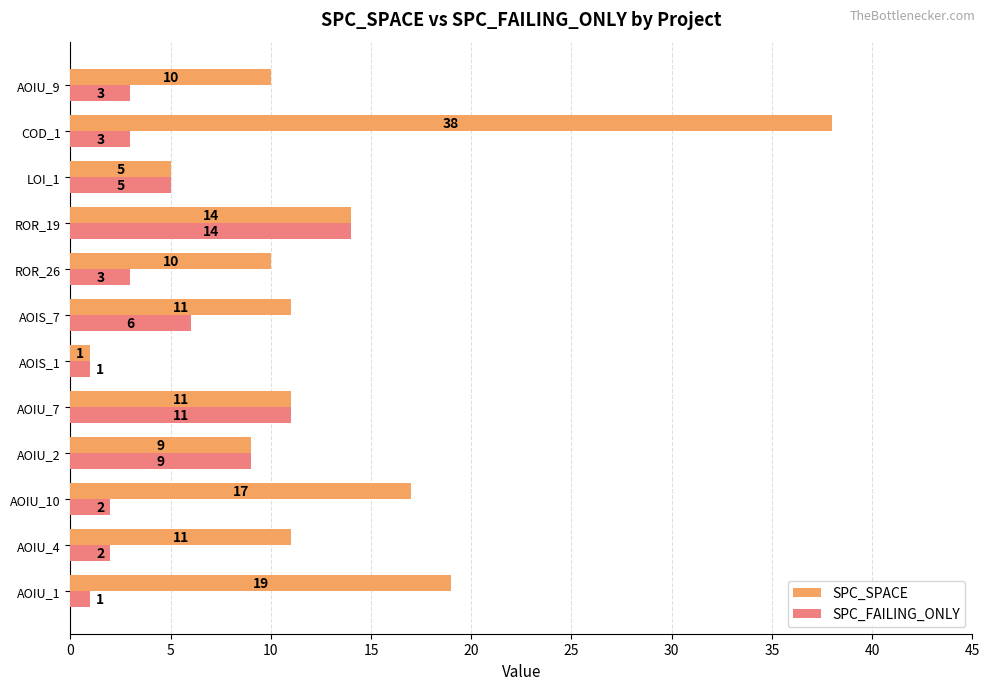

How many data points in SPC_SPACE are less than 11?

5